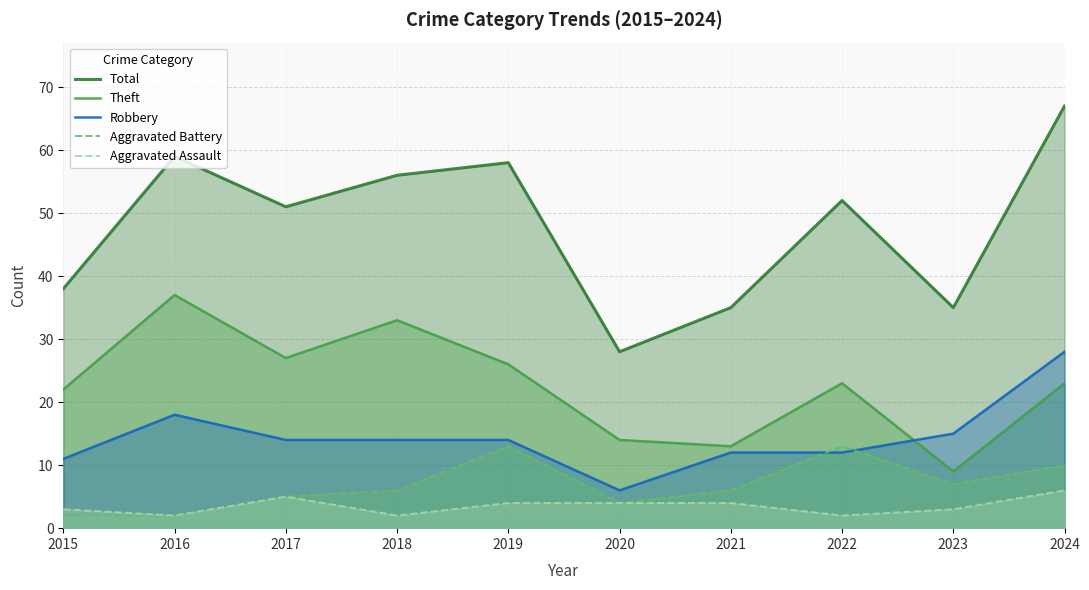

True or false: Total has a value of 31 at 2018.

False